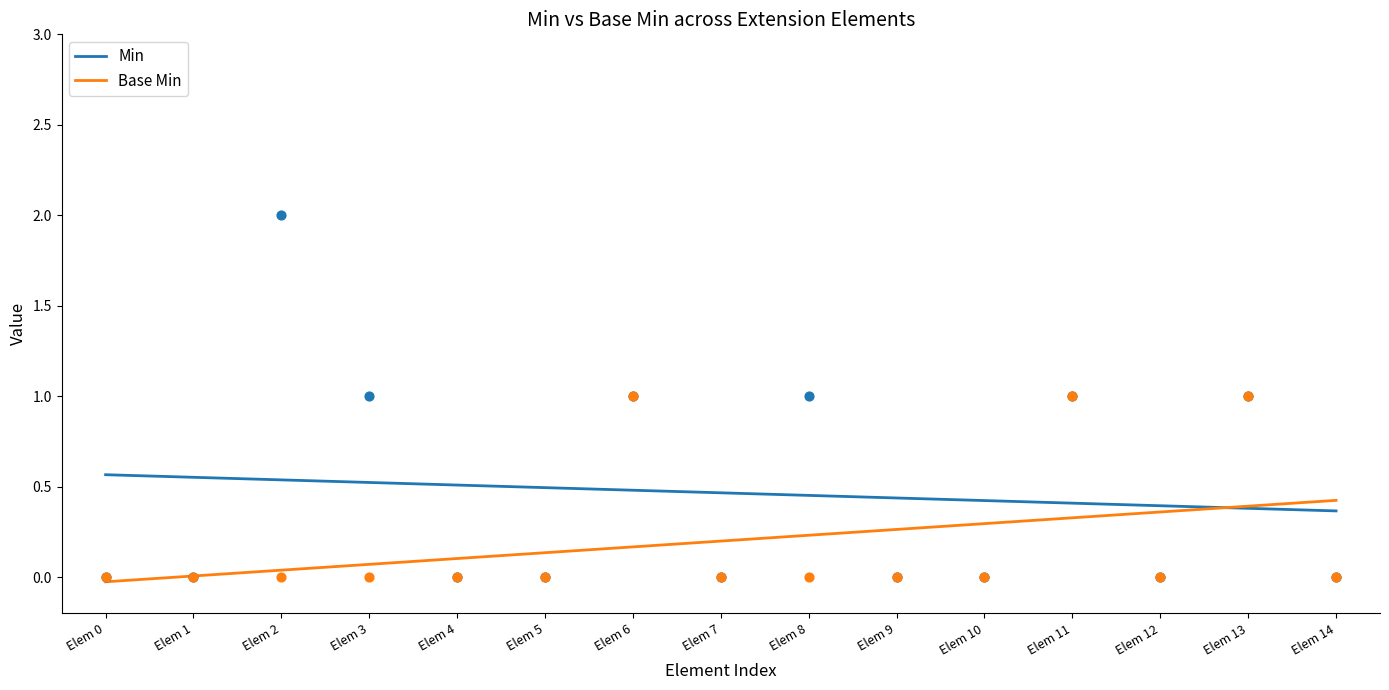

What is the total value across all series at Elem 9?

0.7